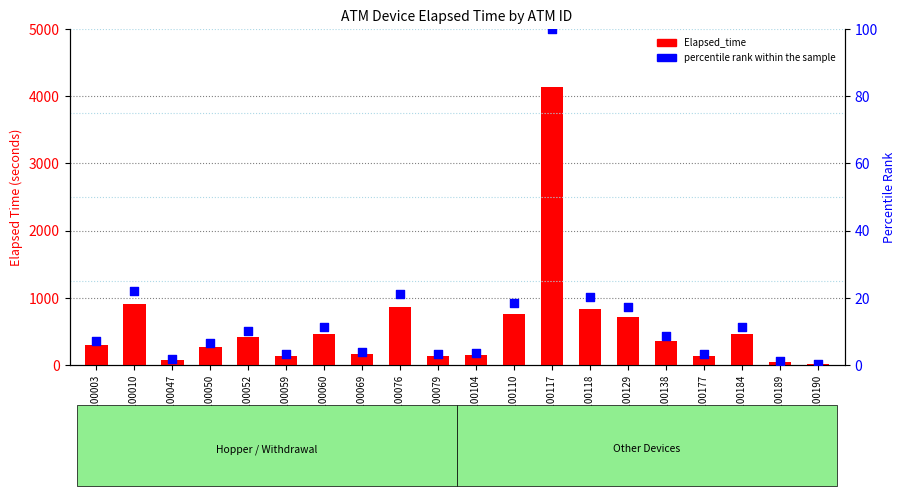

Which series has the largest Y range (max minus min)?

Elapsed_time